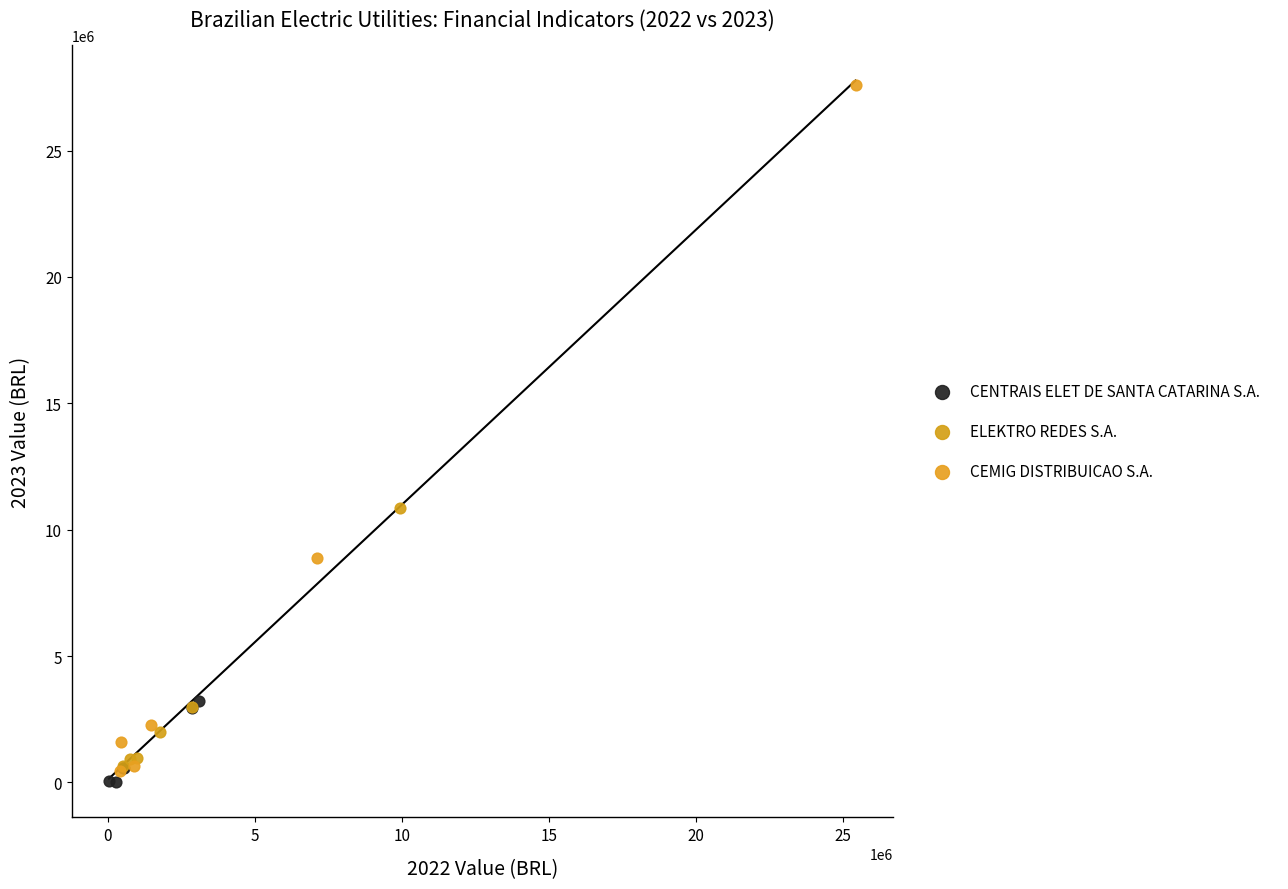

Which series has the widest spread of Y values?

CEMIG DISTRIBUICAO S.A.